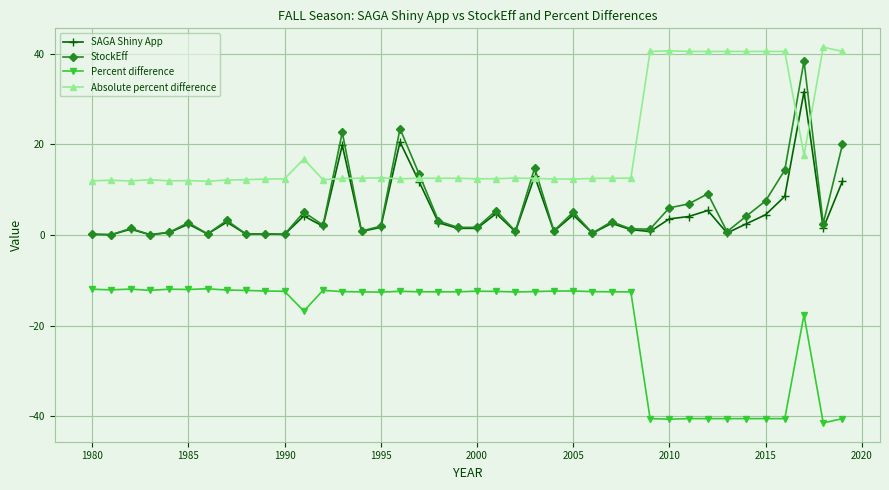

What is the highest value of the SAGA Shiny App series?

31.6